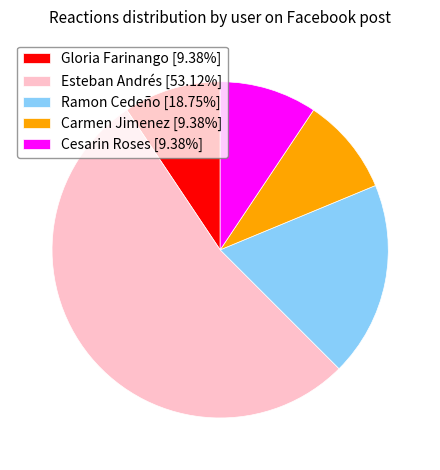

Is there any slice that represents more than half of the pie?

Yes